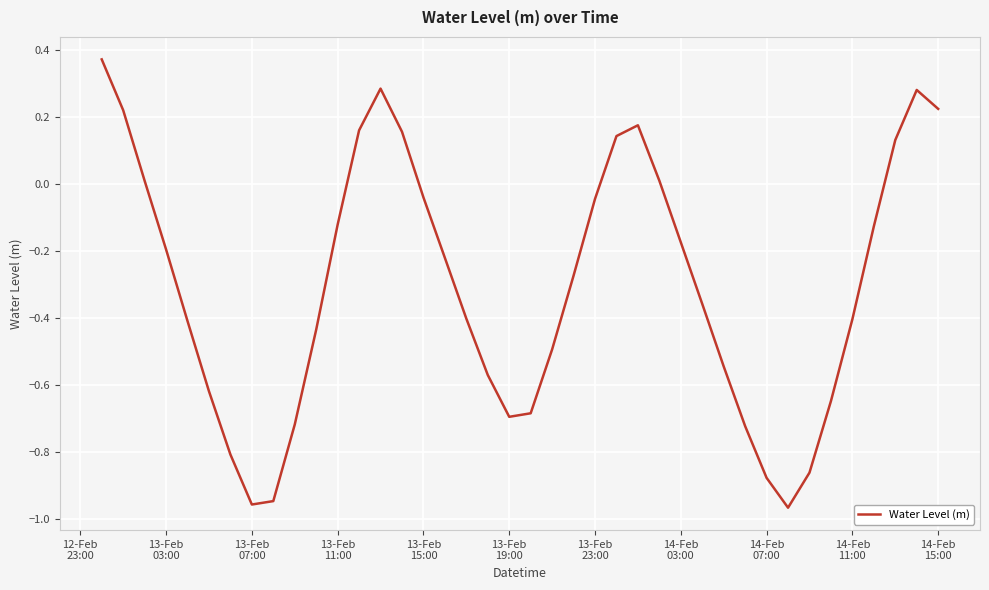

What is the difference between the maximum and minimum values?

1.3